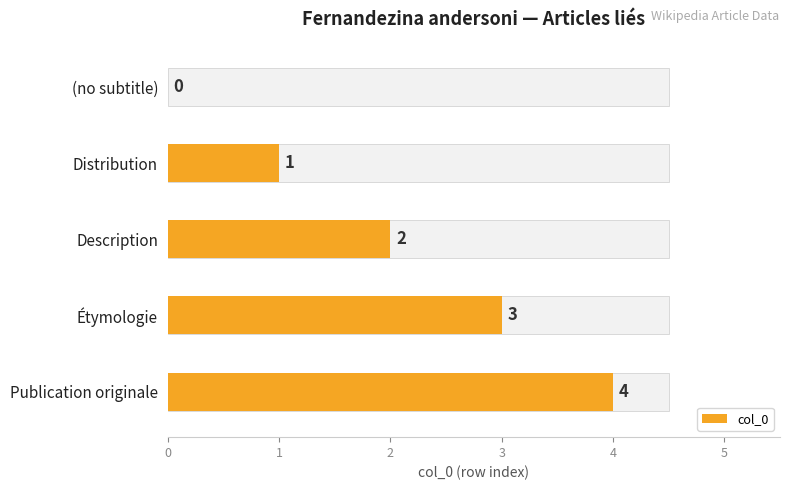

How many data points are less than 2?

2